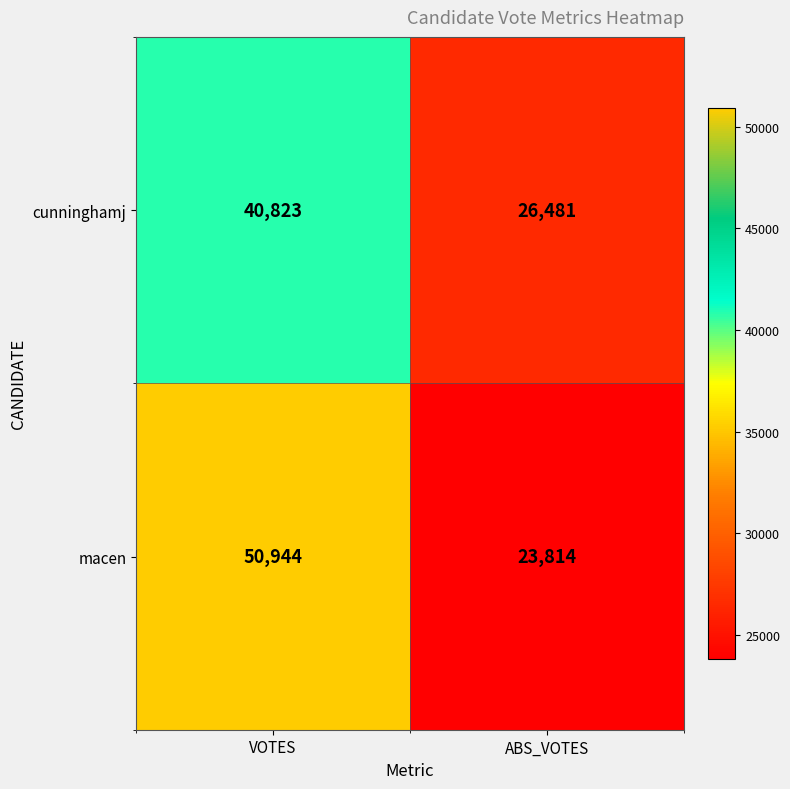

At ABS_VOTES, list the series in order from largest to smallest.

cunninghamj, macen